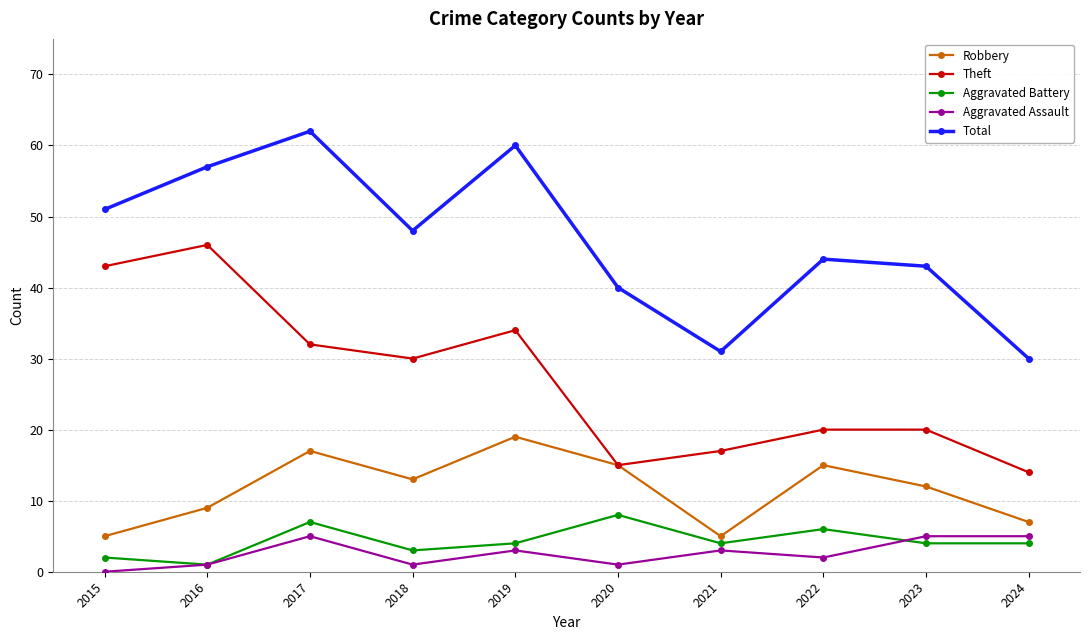

How many data points does each series have?

10